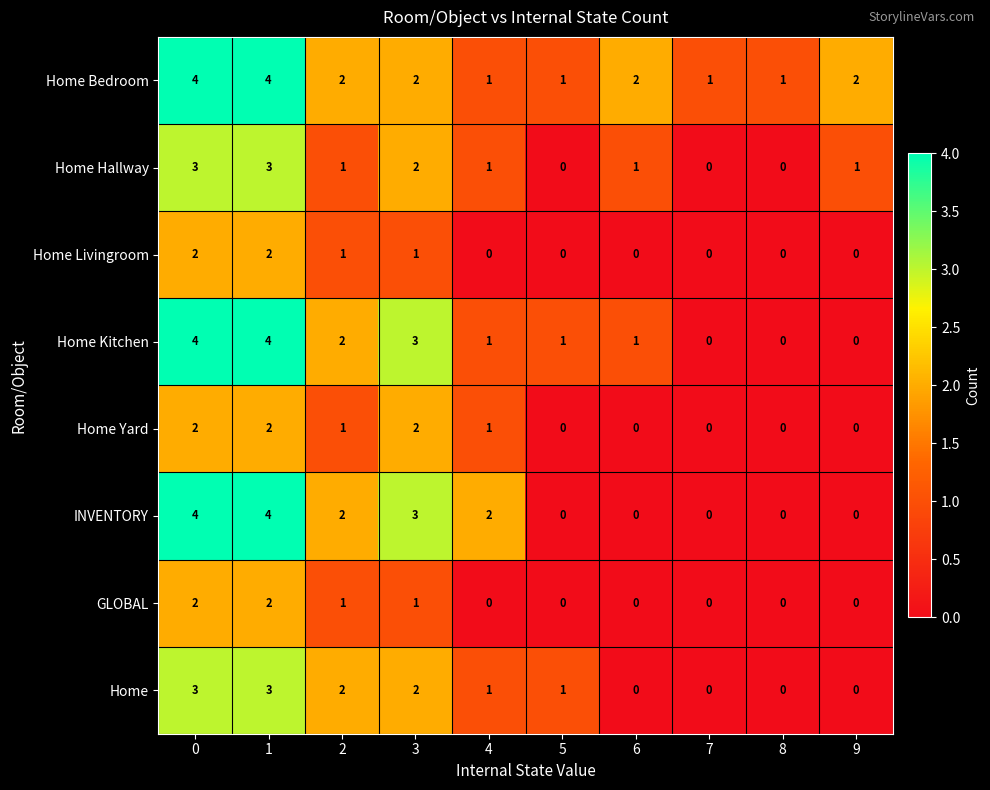

The Home Yard series shows 1 at 4. True or false?

True